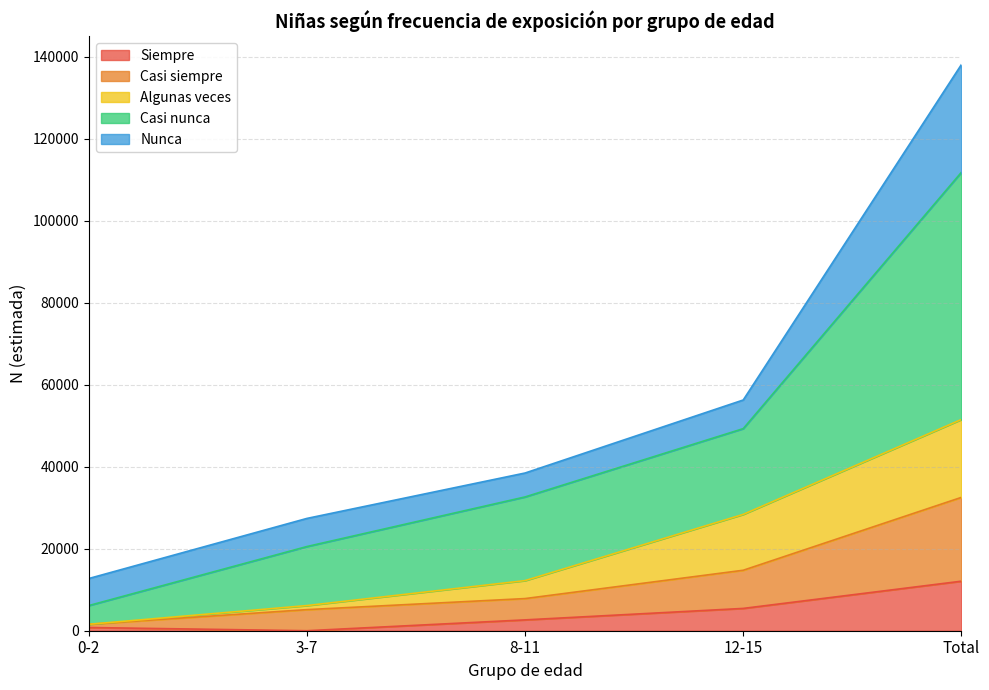

How many values in the Algunas veces series exceed 12221?

2